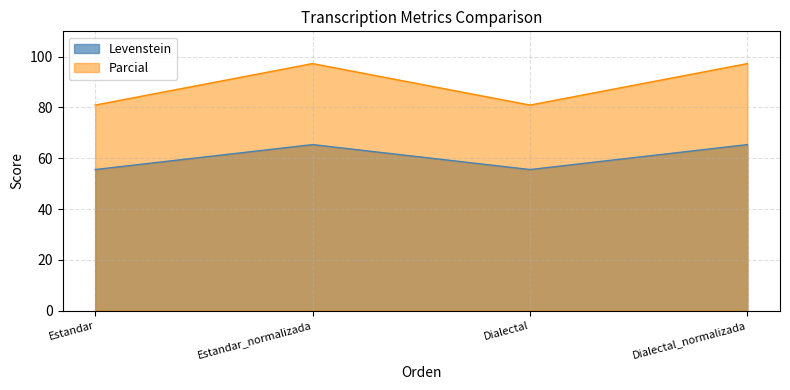

What is the approximate value of Levenstein at Dialectal_normalizada?

65.4